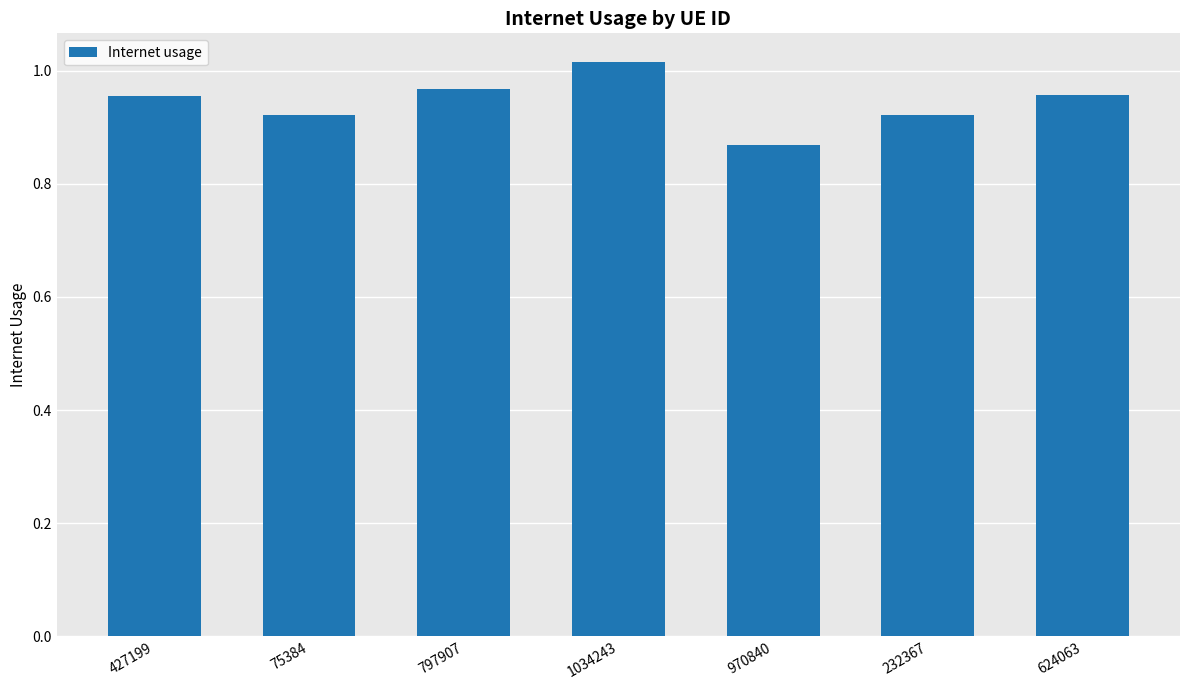

How many bars are there in total?

7